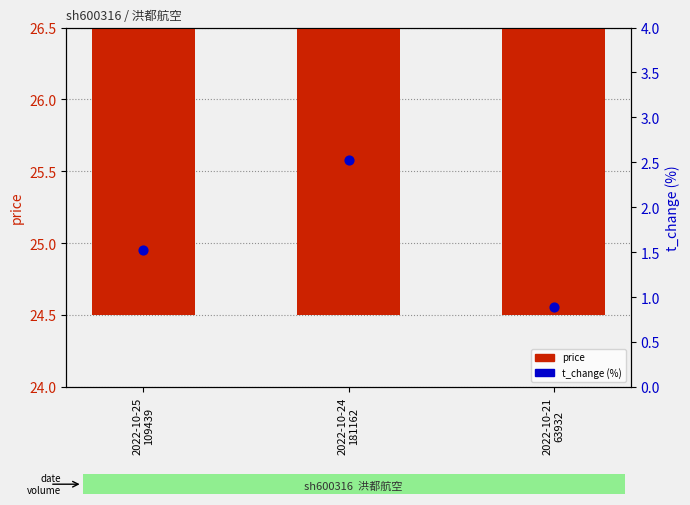

Is the value of t_change at 2022-10-25
109439 greater than the value of price at 2022-10-21
63932?

No